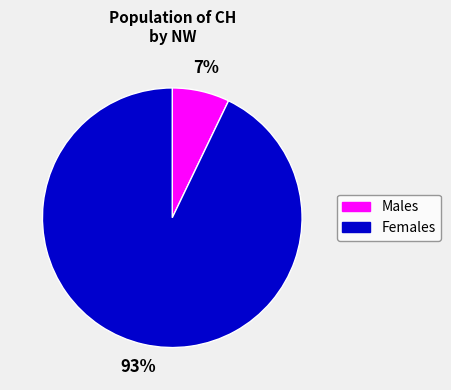

Is there a majority slice in this chart?

Yes